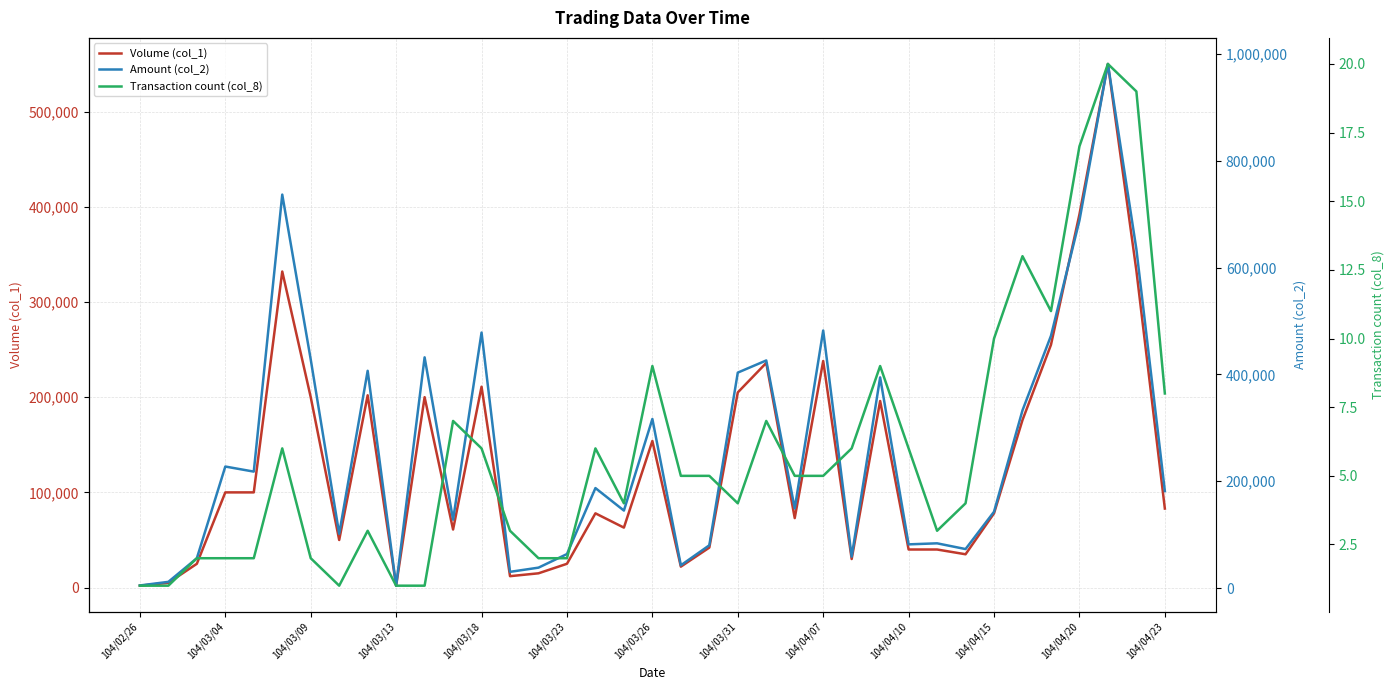

Reading right to left, what are all the values shown in this chart?

Volume (col_1): 83000	333000	550000	392000	255000	176000	78000	35000	40000	40000	196000	30000	238000	73000	236000	205000	42000	22000	154000	63000	78000	25000	15000	12000	211000	61000	200000	2000	202000	50000	200000	332000	100000	100000	25000	5000	2000
Amount (col_2): 181580	634560	981400	688330	472300	332750	142830	72950	83700	81750	394430	58700	482260	148960	426160	403400	80020	42510	316540	145050	187150	63600	38150	30270	478410	127950	432000	4360	406780	101500	428000	736780	218000	227500	55750	11550	4760
Transaction count (col_8): 8	19	20	17	11	13	10	4	3	6	9	6	5	5	7	4	5	5	9	4	6	2	2	3	6	7	1	1	3	1	2	6	2	2	2	1	1